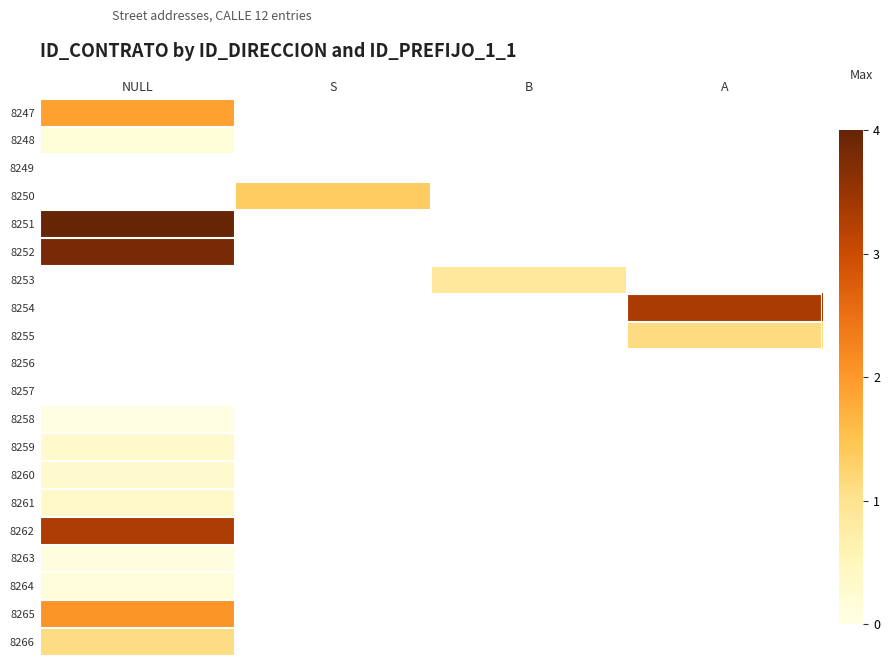

Between NULL and A, which is larger?

A